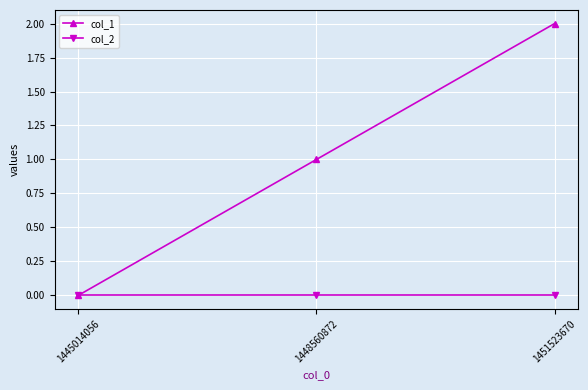

The value of col_1 at 1445014056 is 0. True or false?

True